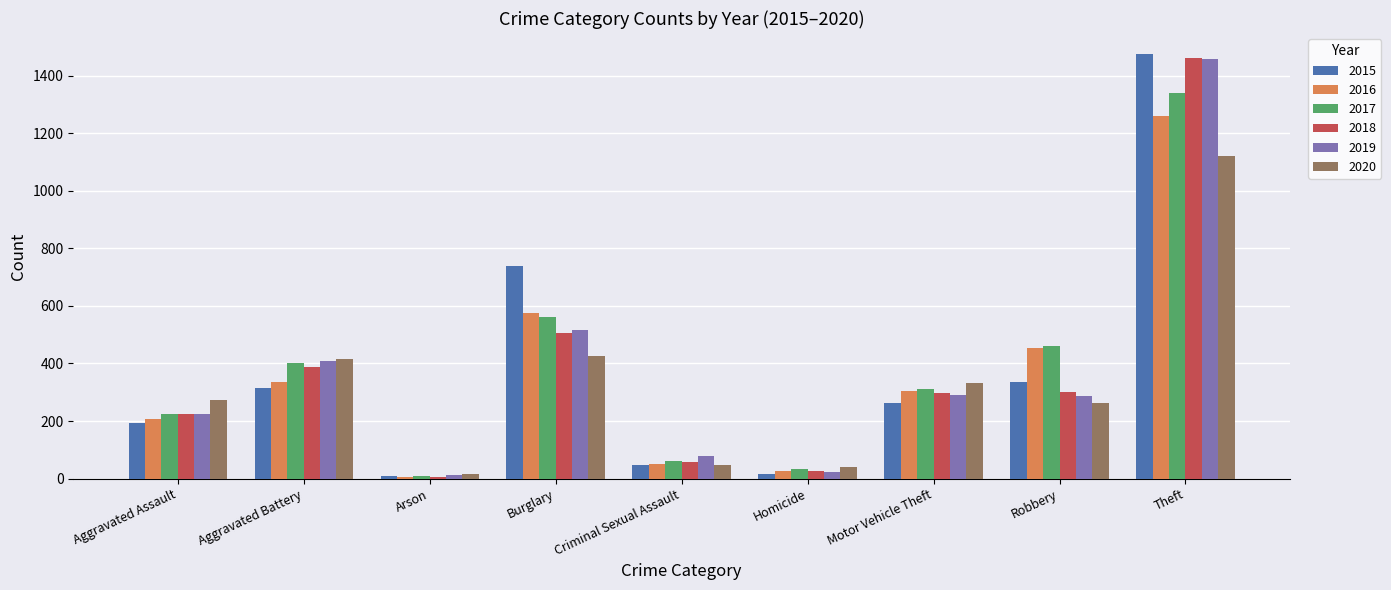

At which category is the sum across all series the highest?

Theft